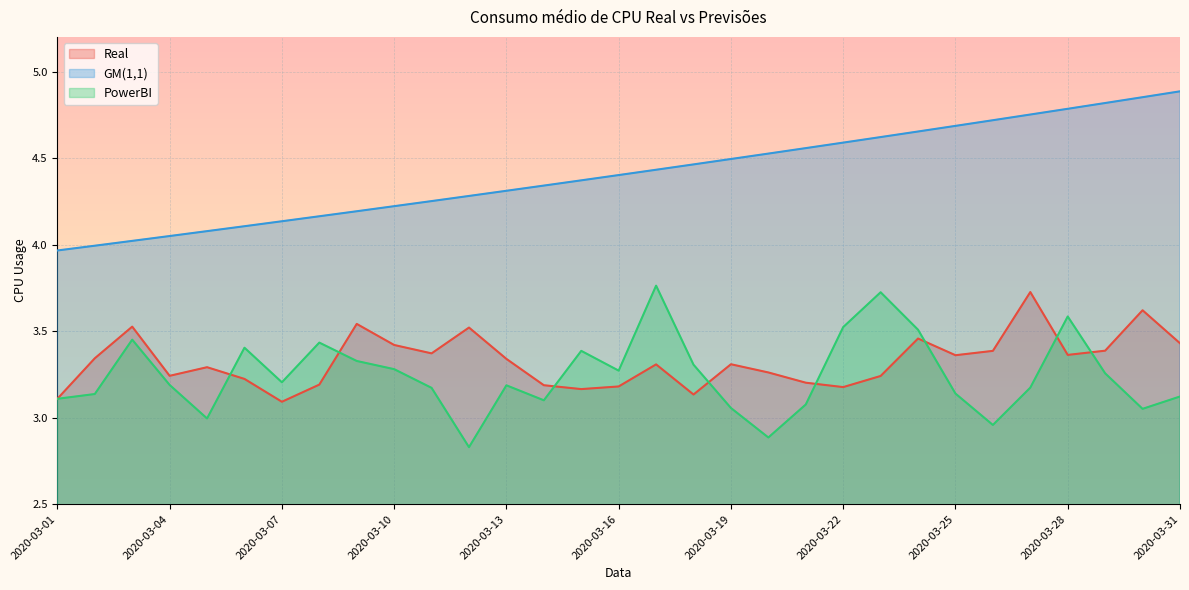

Between 2020-03-12 and 2020-03-30, which series saw the biggest shift?

GM(1,1)